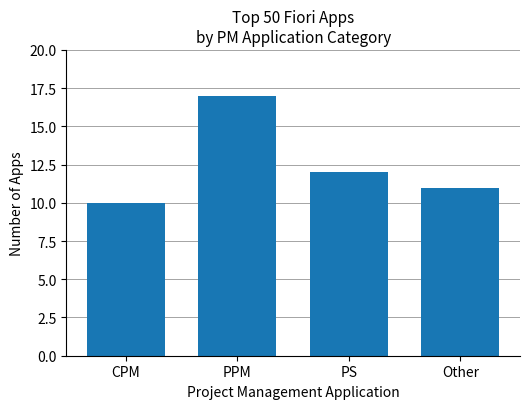

Which category has the highest value across all series?

PPM